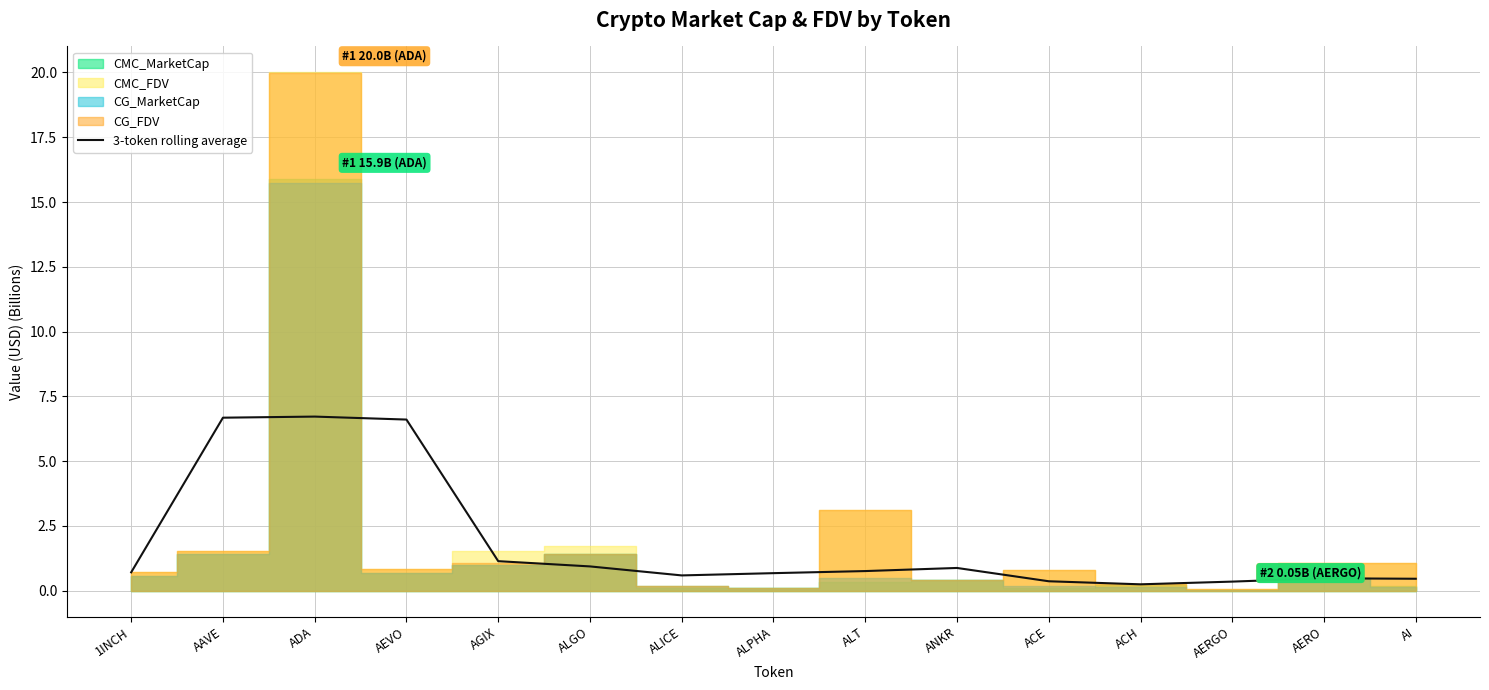

What position from the right is AERGO?

3